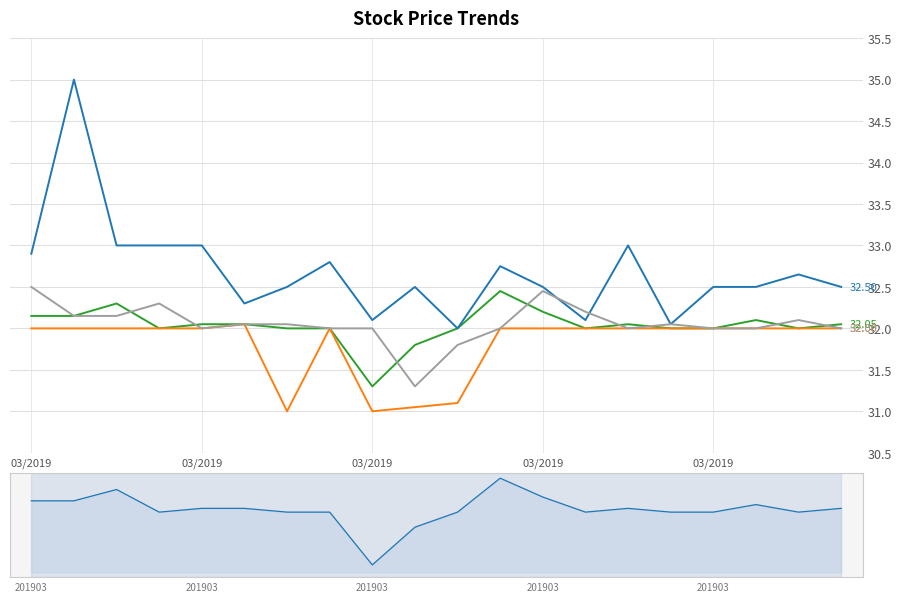

True or false: Lowest Price of the Day and Previous Day Closing Price intersect in this chart.

False